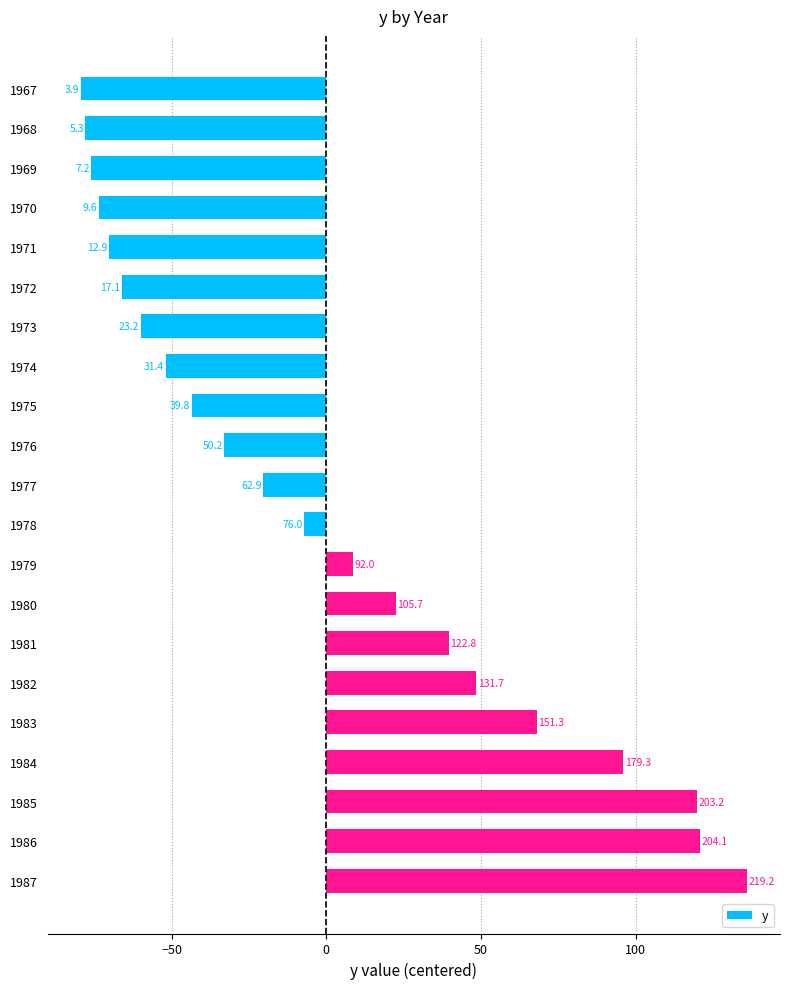

Are the bars horizontal?

Yes